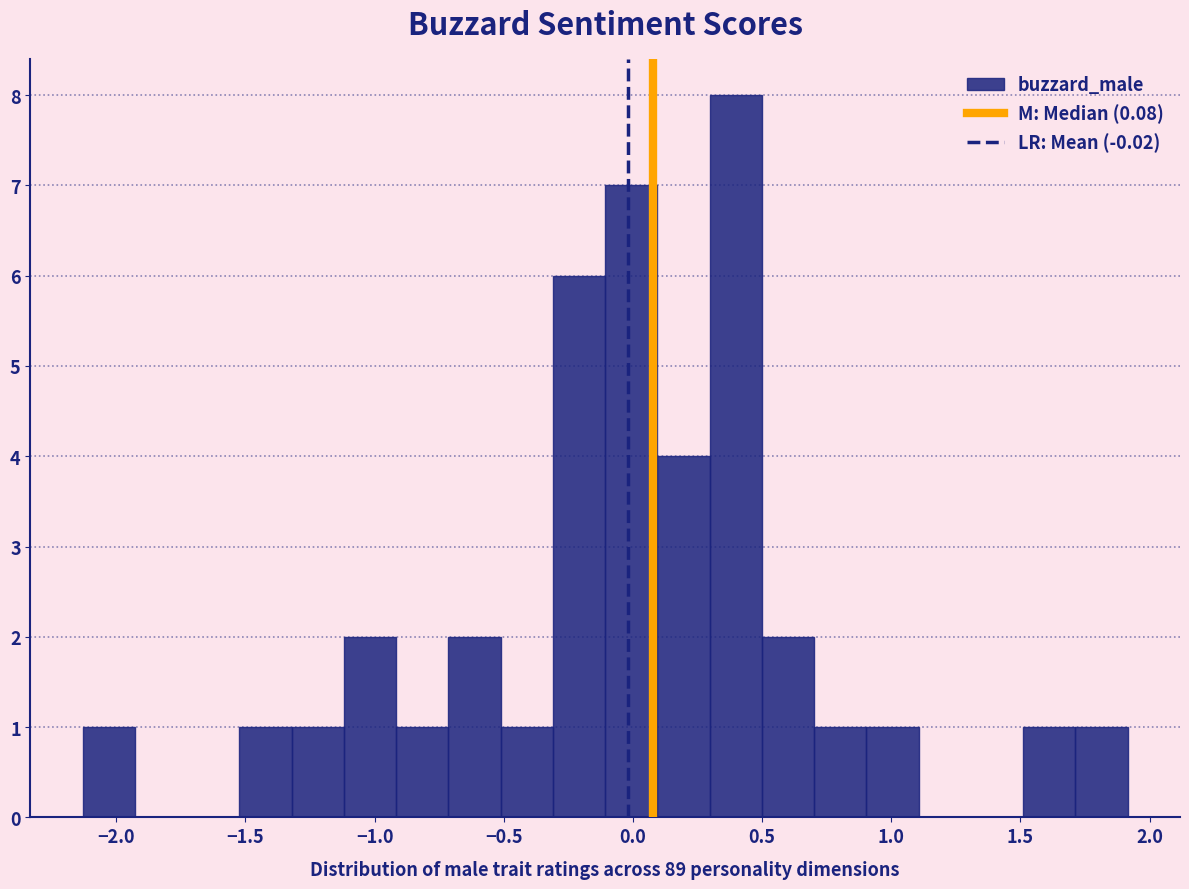

Over which range of the x-axis is the bar tallest?

0.30 to 0.50